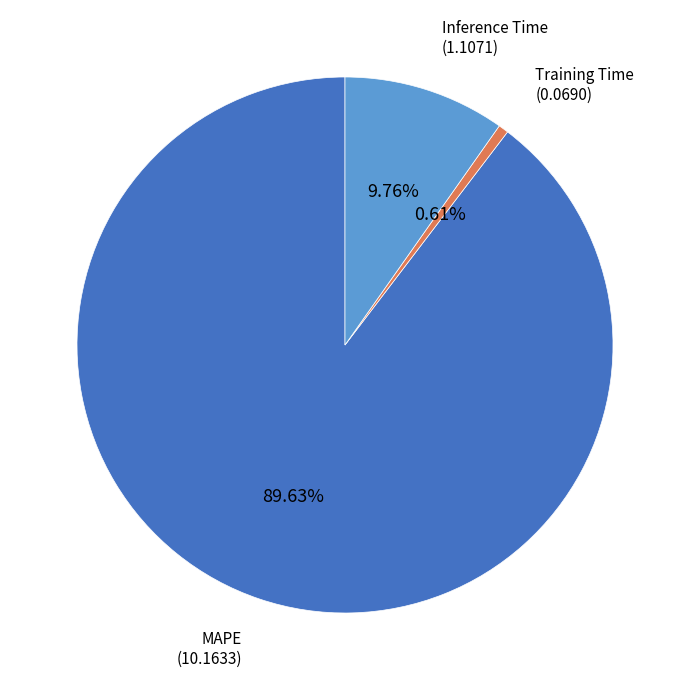

Between Inference Time and MAPE, which is larger?

MAPE